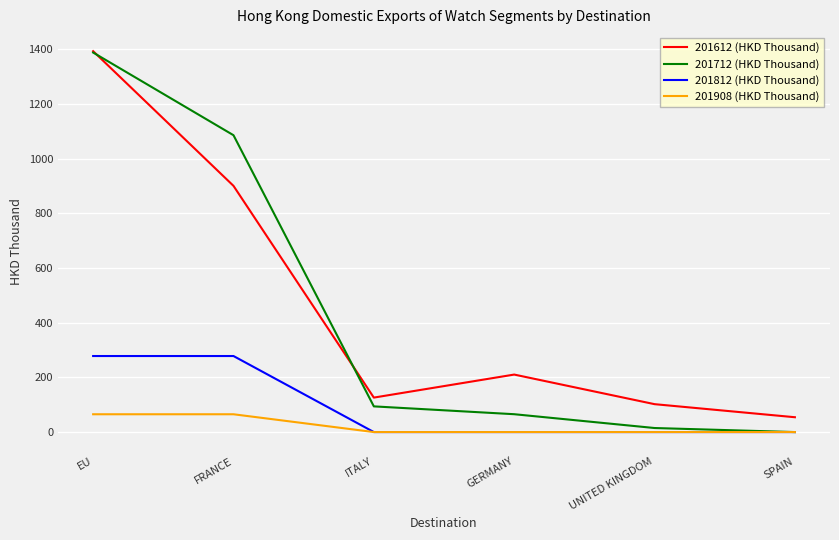

The 201812 (HKD Thousand) series shows -112.0 at GERMANY. True or false?

False